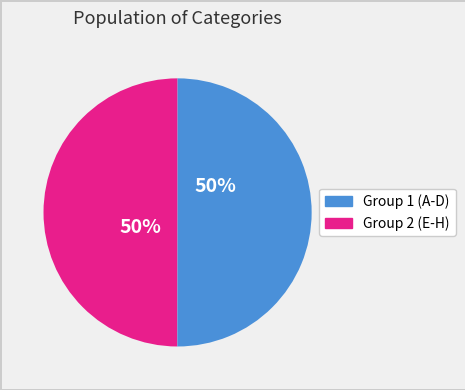

To the nearest percent, what is the average slice percentage?

50%